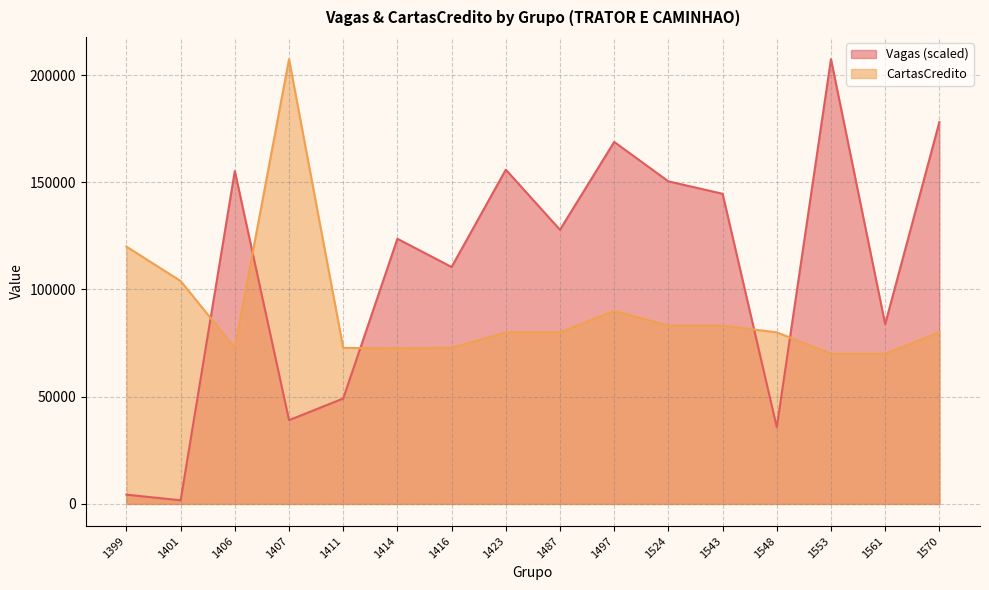

True or false: CartasCredito has a value of 72751.0 at 1411.

True